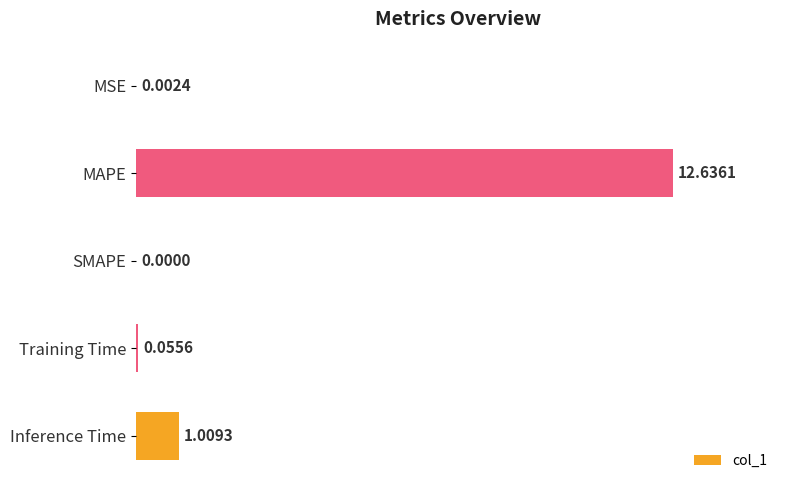

Between Training Time and MAPE, which is larger?

MAPE